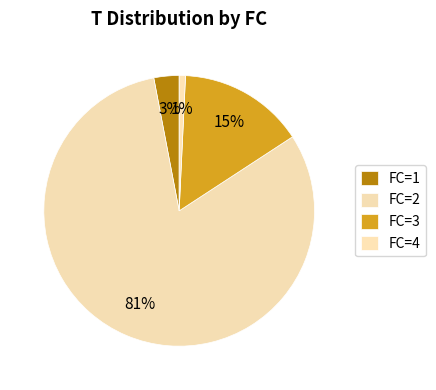

Is there any slice that represents more than half of the pie?

Yes